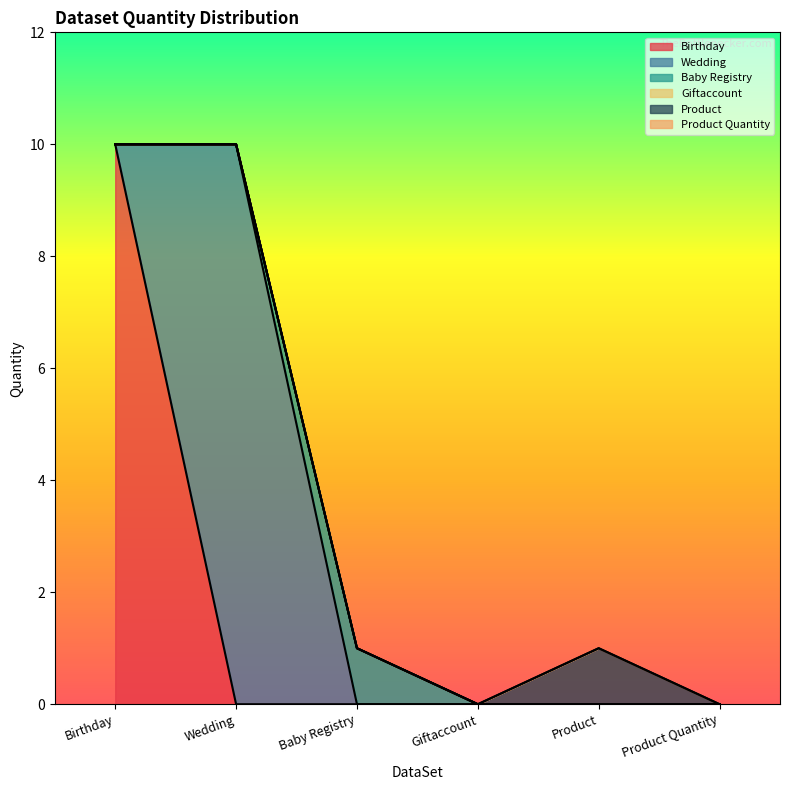

List the series in order of their peak value, highest first.

Birthday, Wedding, Baby Registry, Product, Giftaccount, Product Quantity